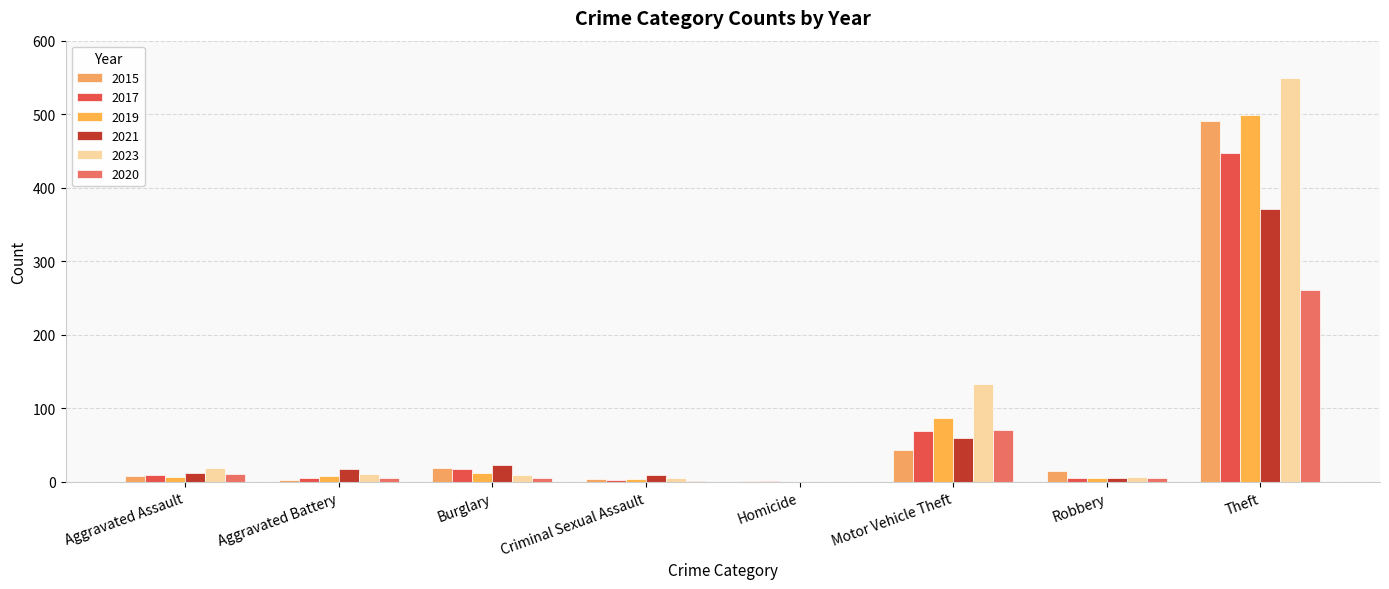

What is the spread (max minus min) of values at Motor Vehicle Theft?

90